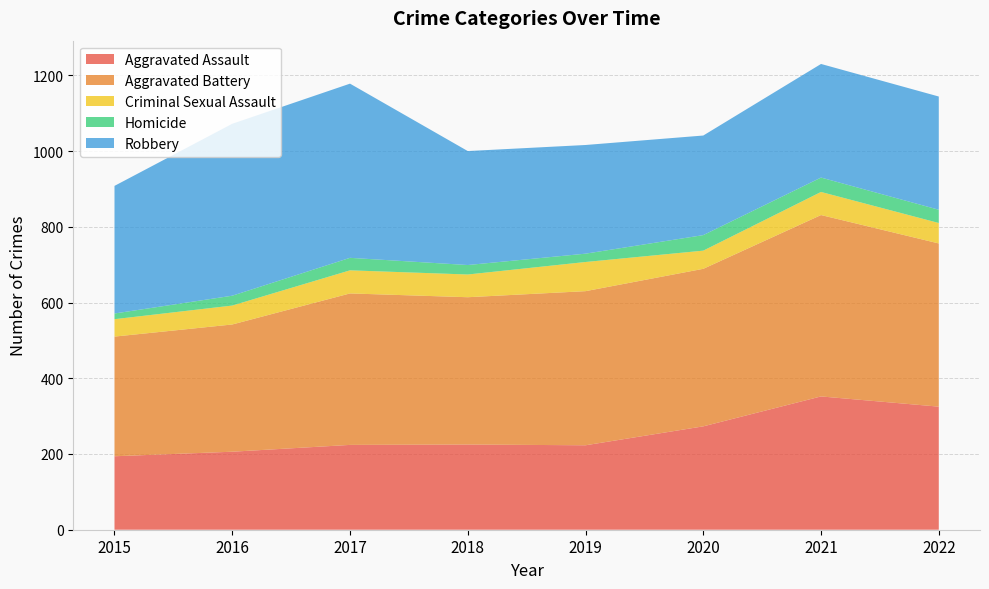

Reading right to left, what are all the values shown in this chart?

Aggravated Assault: 325	352	273	223	225	224	206	194
Aggravated Battery: 431	479	416	407	389	400	336	316
Criminal Sexual Assault: 54	61	48	77	60	61	50	46
Homicide: 35	38	41	22	25	33	26	15
Robbery: 299	300	263	287	301	460	454	337